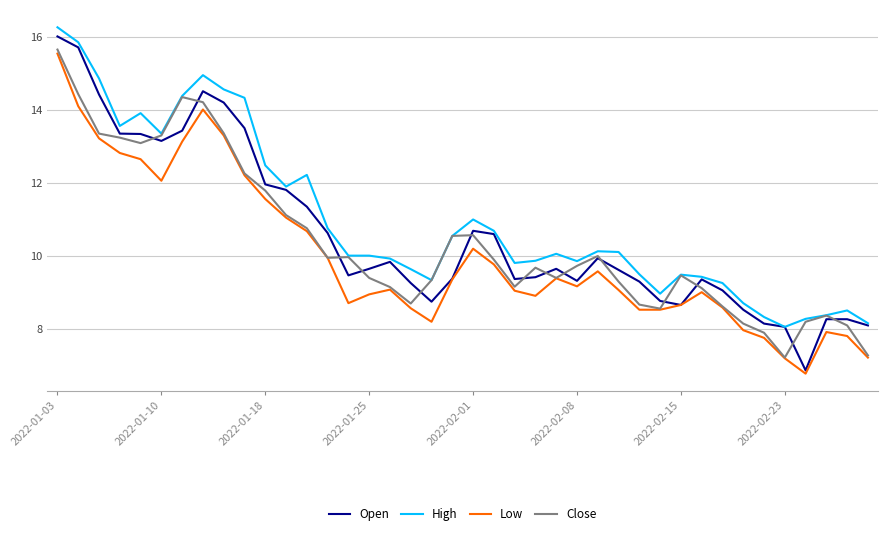

Which series has the widest spread of values?

Open